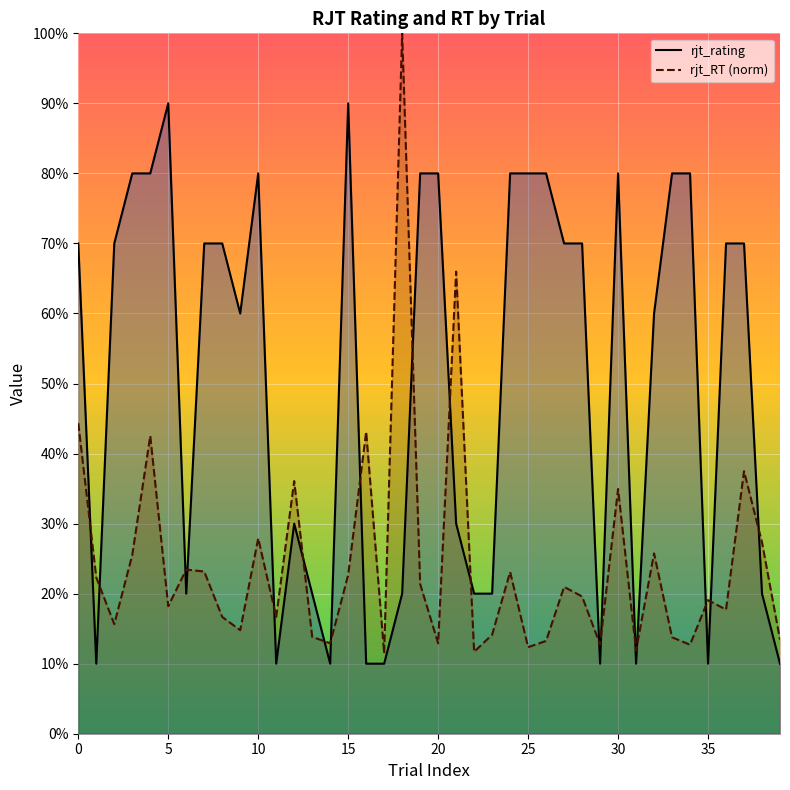

How many interior local peaks does the rjt_RT (norm) series have?

13